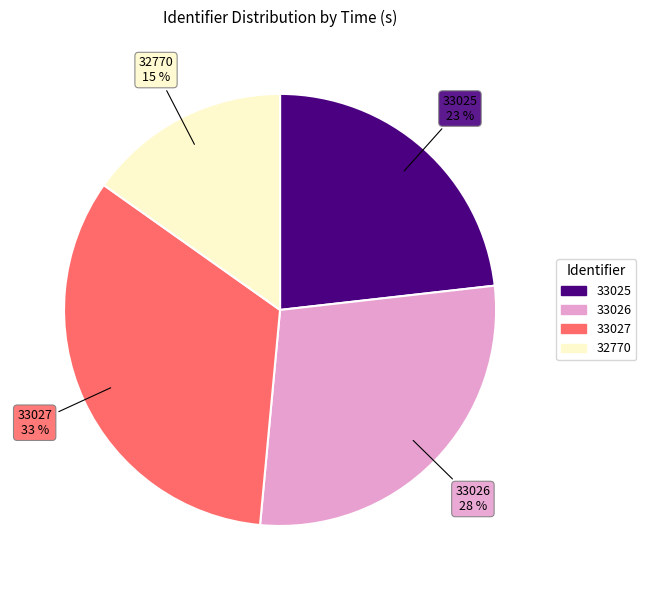

To the nearest percent, what is the difference between the largest and smallest slice percentages?

18%